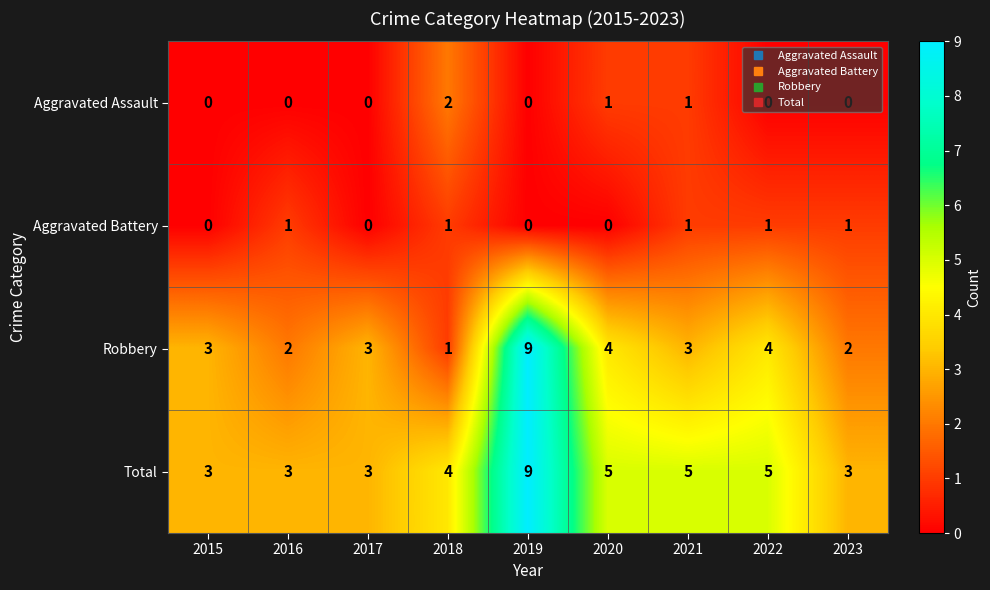

At which category is the sum across all series the highest?

2019